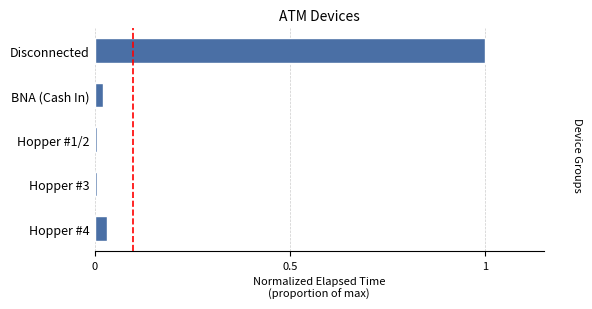

Which label corresponds to the largest value in the chart?

Disconnected